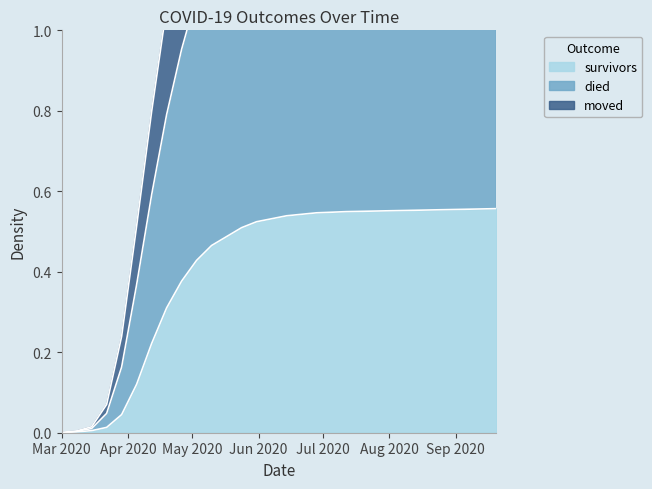

Which category has the highest value across all series?

2020-09-20